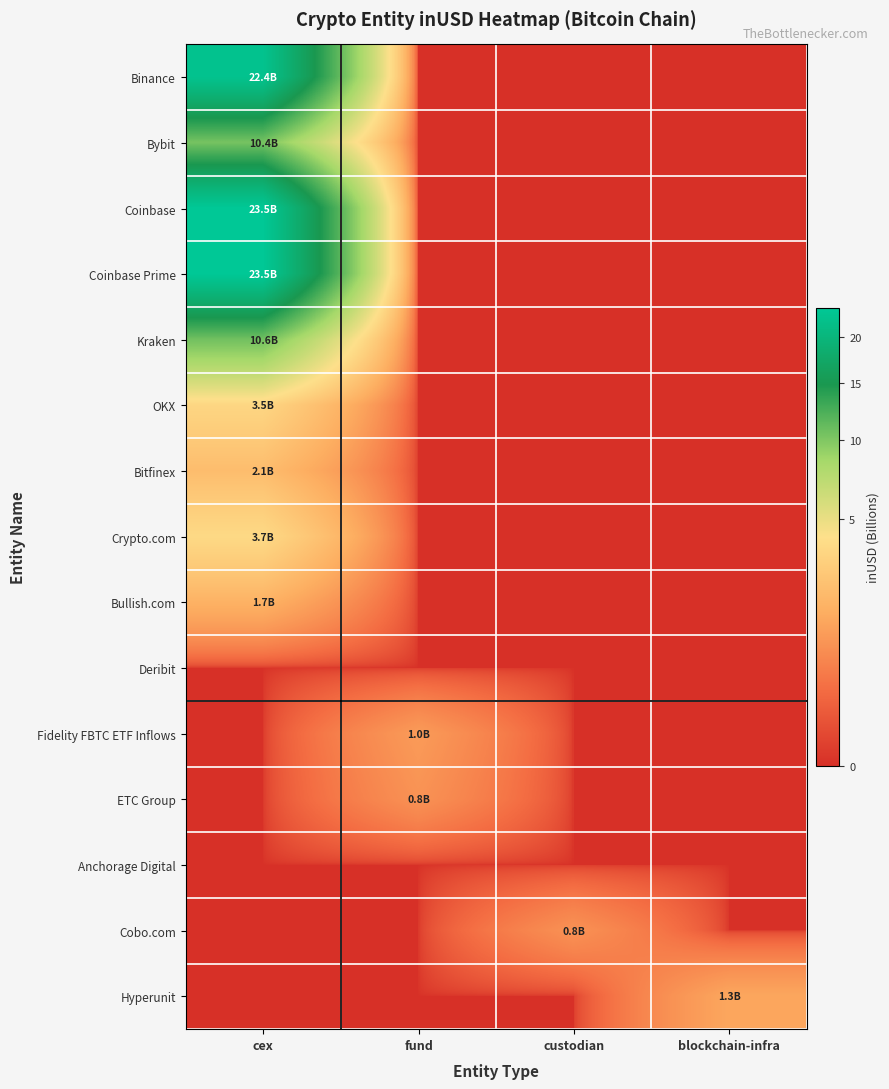

Which label corresponds to the smallest value in the chart?

fund